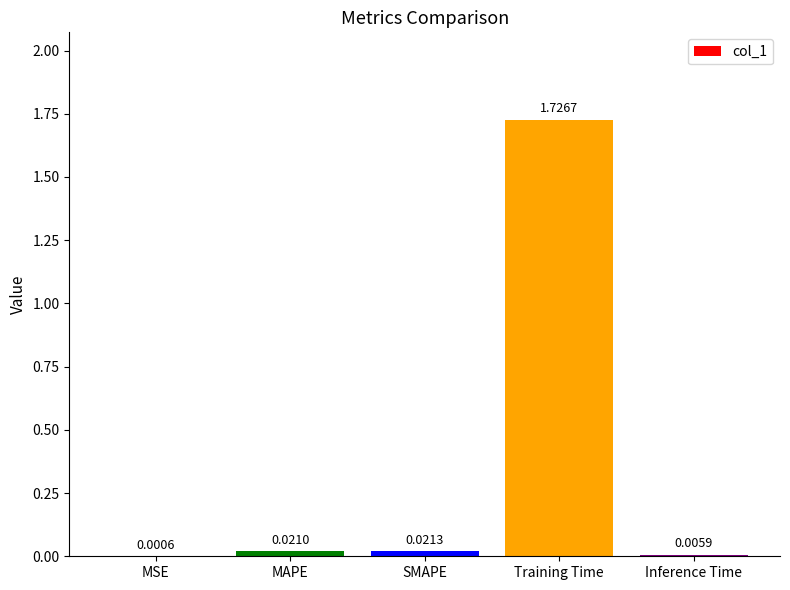

At which category does the chart reach its peak across all series?

Training Time